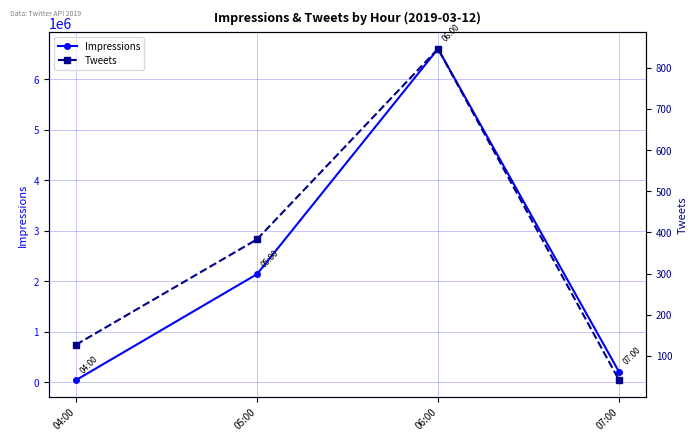

How many data points in Impressions are above 2141719?

1